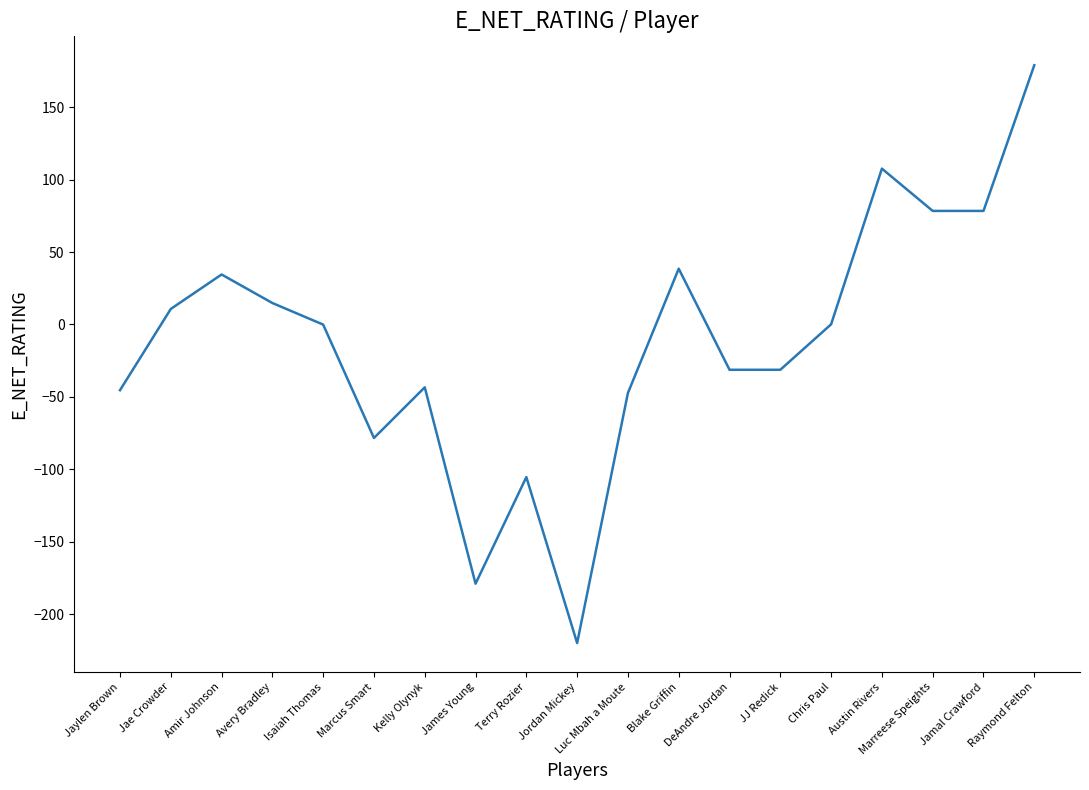

Which category has the lowest value across all series?

Jordan Mickey